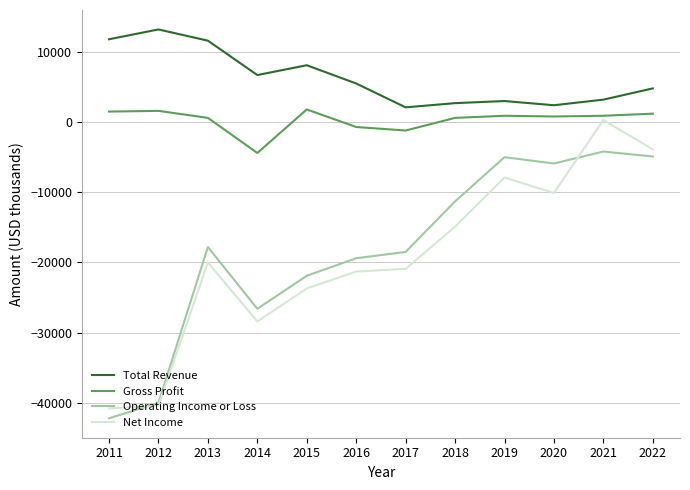

True or false: Gross Profit and Operating Income or Loss intersect in this chart.

False